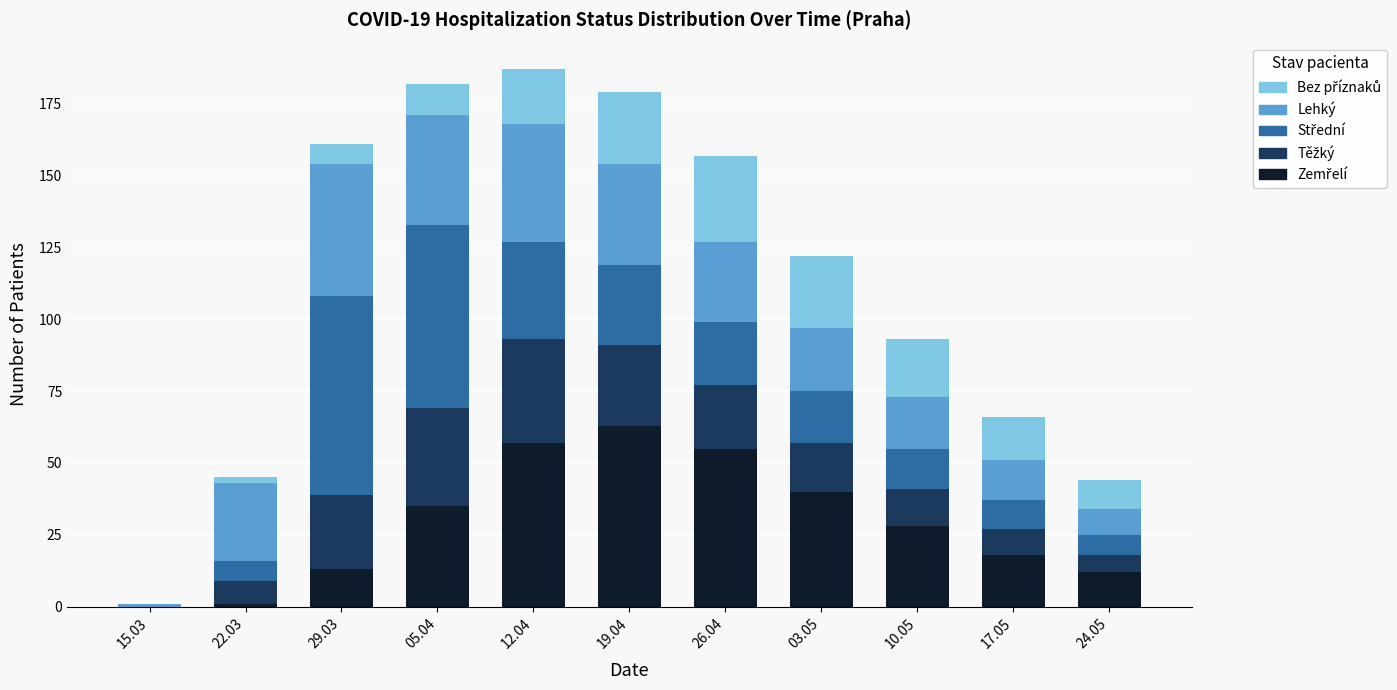

Count the number of categories in the chart.

11